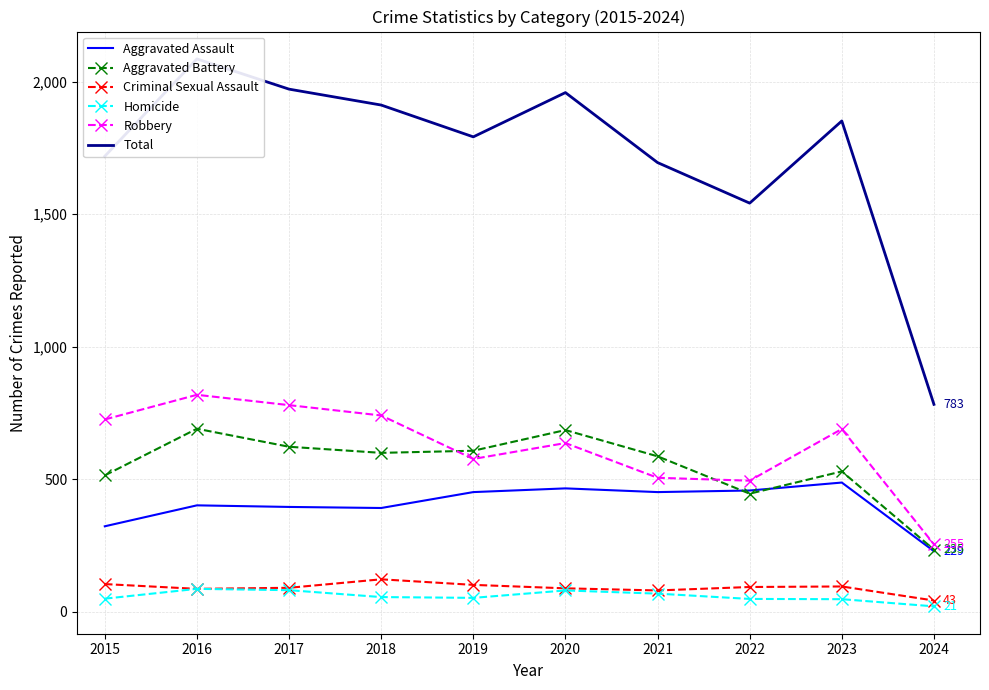

What is the average value of the Homicide series?

60